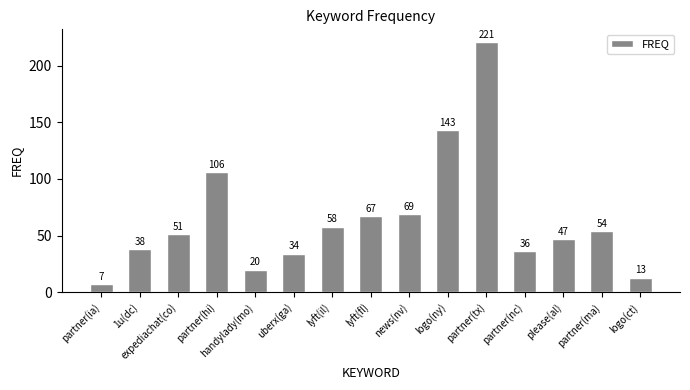

How many bars are there in total?

15